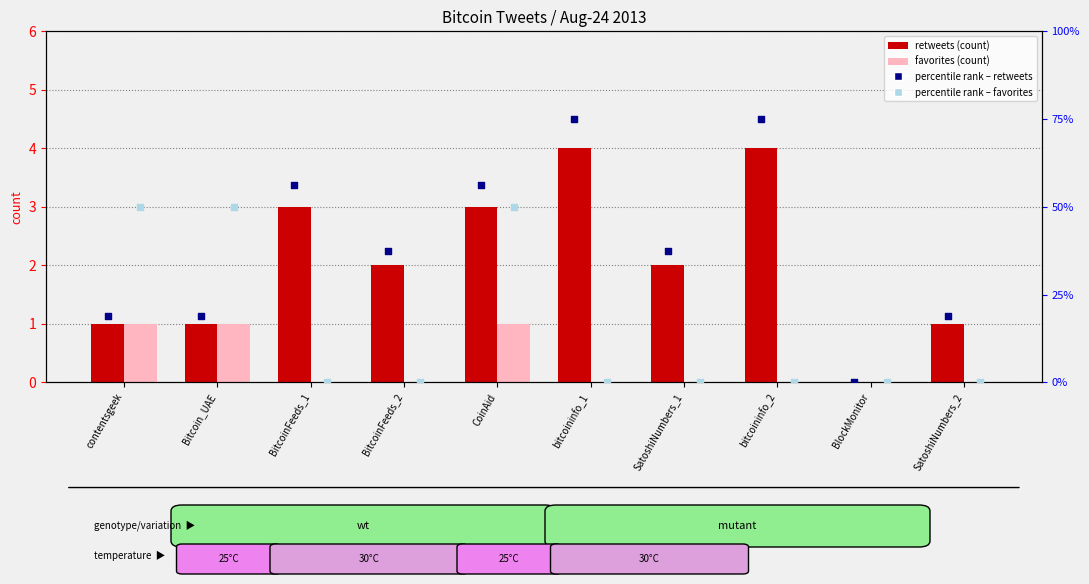

Which series has the largest Y range (max minus min)?

percentile rank (retweets)